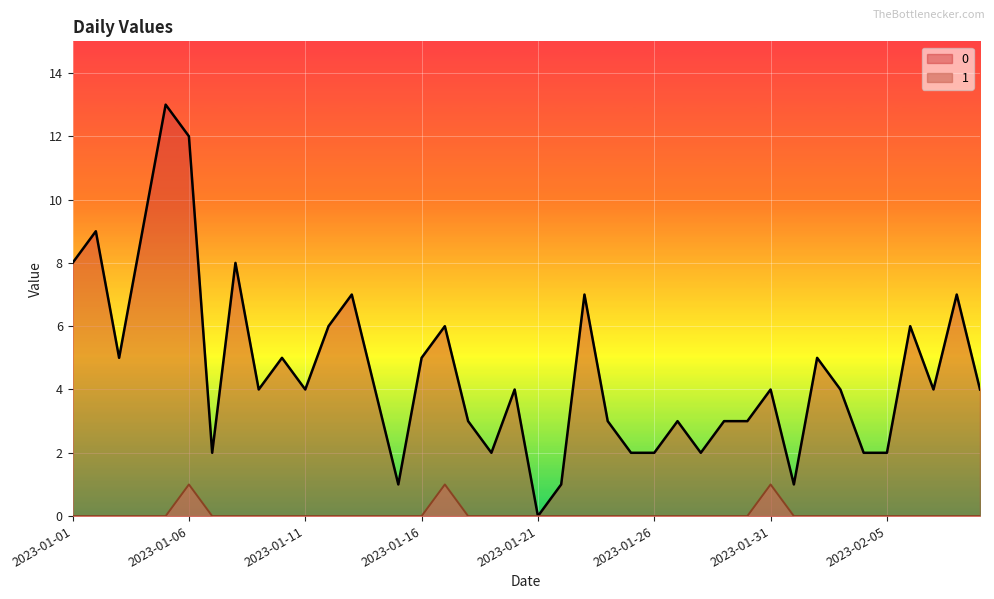

What is the spread (max minus min) of values at 2023-01-28?

2